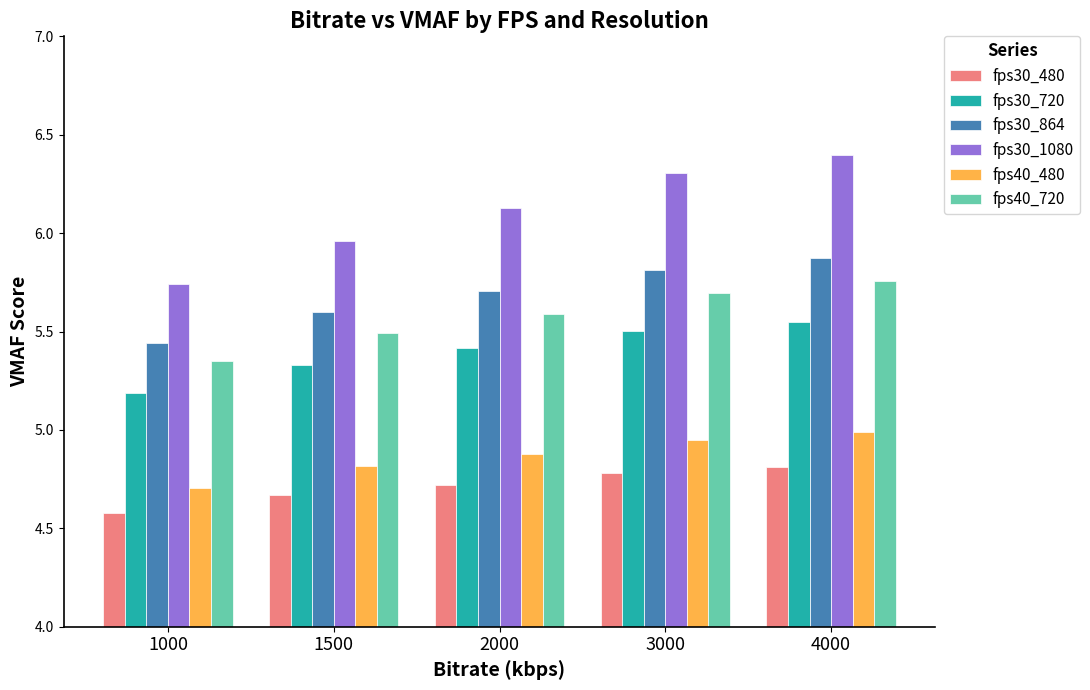

What is the total value across all series at 1000?

31.0